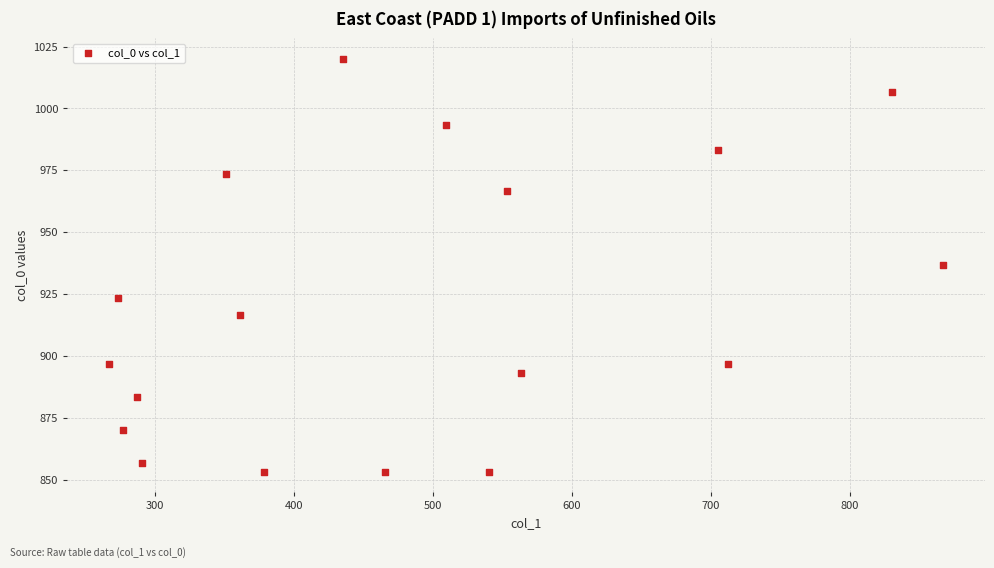

What is the range of X values (max minus min)?

600.8